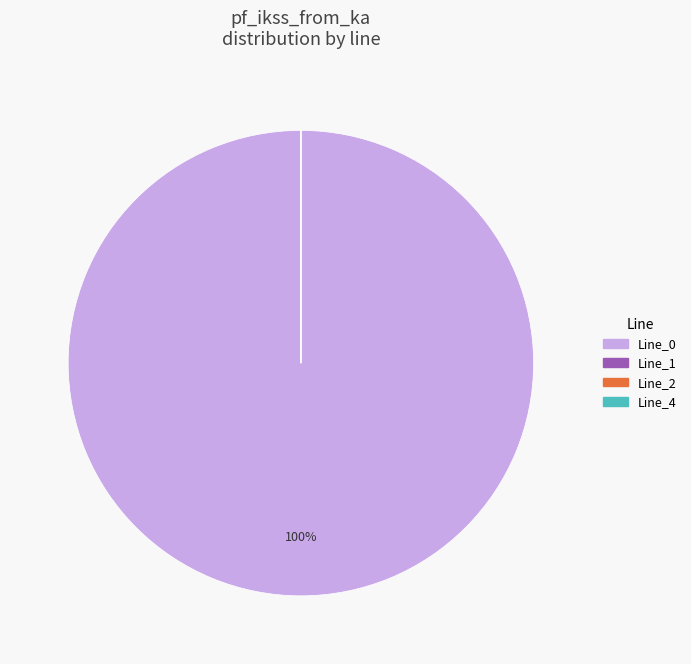

To the nearest percent, what is the difference between the largest and smallest slice percentages?

100%